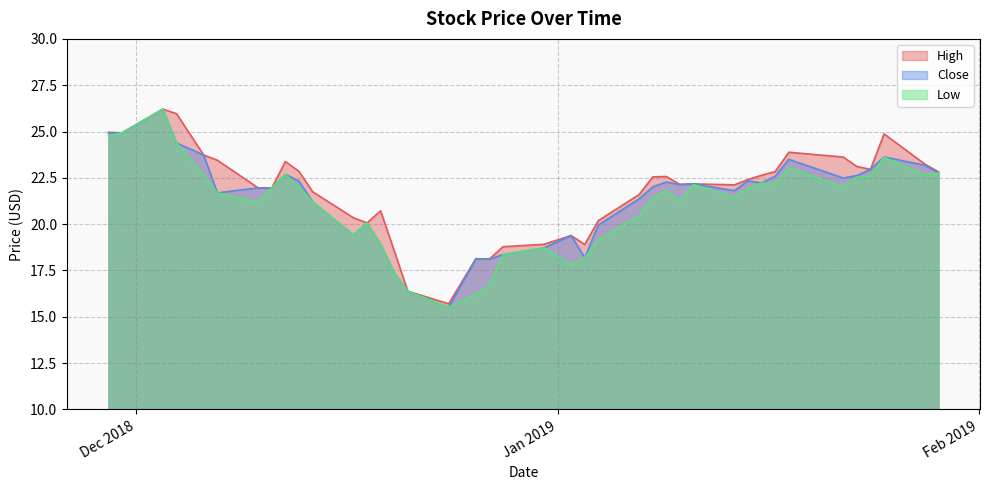

List the labels in order of High value, smallest first.

2018-12-24, 2018-12-21, 2018-12-27, 2018-12-26, 2018-12-20, 2018-12-28, 2019-01-03, 2018-12-31, 2019-01-02, 2018-12-18, 2019-01-04, 2018-12-17, 2018-12-19, 2019-01-07, 2018-12-14, 2018-12-11, 2018-12-10, 2019-01-14, 2019-01-10, 2019-01-11, 2019-01-15, 2019-01-08, 2019-01-09, 2019-01-16, 2019-01-29, 2019-01-17, 2018-12-13, 2019-01-24, 2019-01-23, 2019-01-28, 2018-12-12, 2018-12-07, 2019-01-22, 2018-12-06, 2019-01-18, 2019-01-25, 2018-11-30, 2018-11-29, 2018-12-04, 2018-12-03